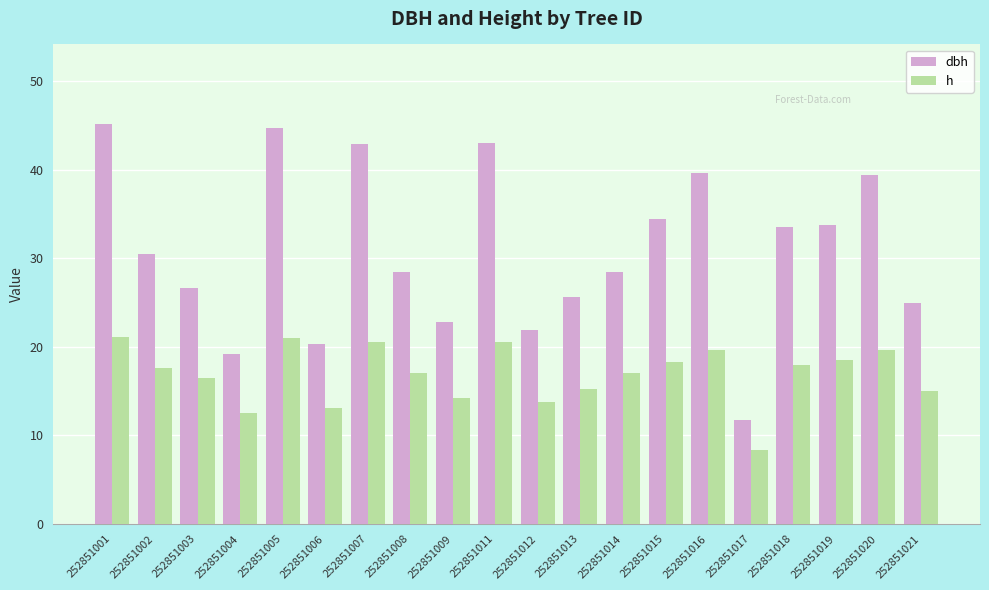

How many bars are there in total?

40